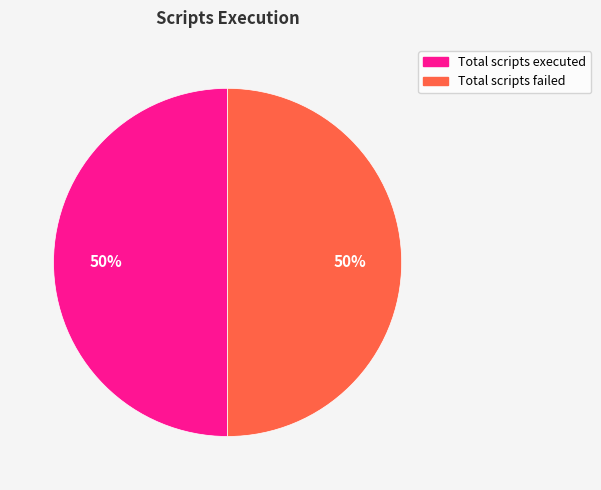

To the nearest percent, what is the average slice percentage?

50%